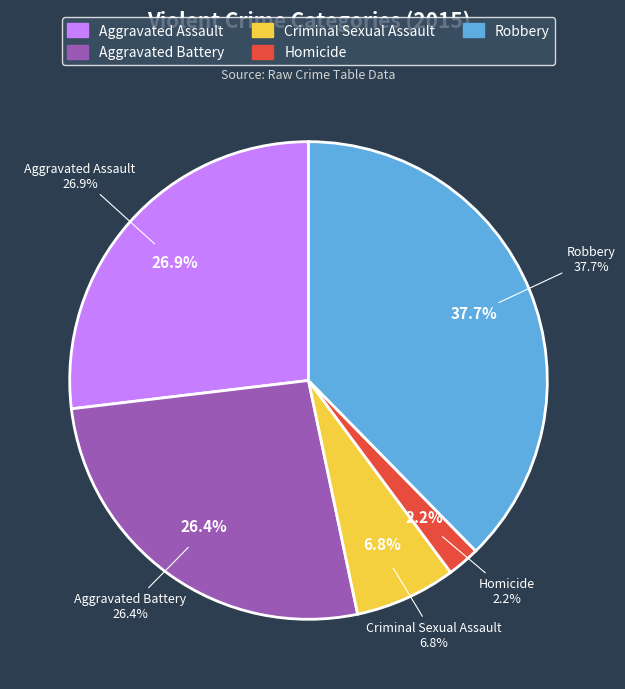

Rank the categories by value from lowest to highest.

Homicide, Criminal Sexual Assault, Aggravated Battery, Aggravated Assault, Robbery